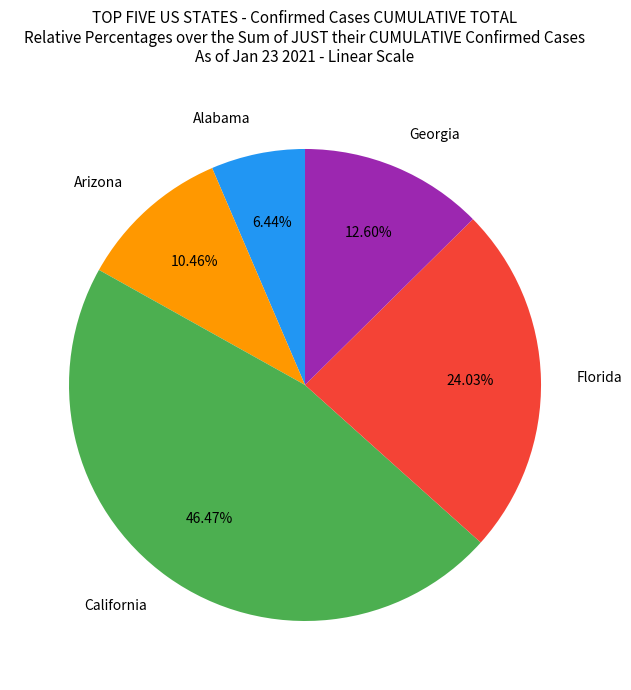

True or false: Arizona accounts for 22% of the total.

False